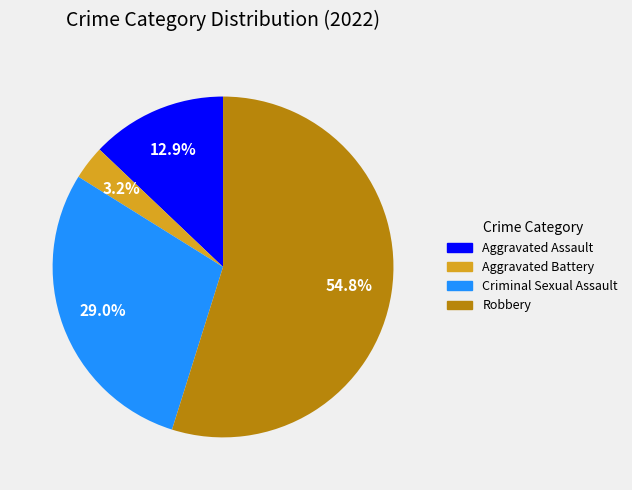

What percentage is NOT represented by Criminal Sexual Assault?

71.0%